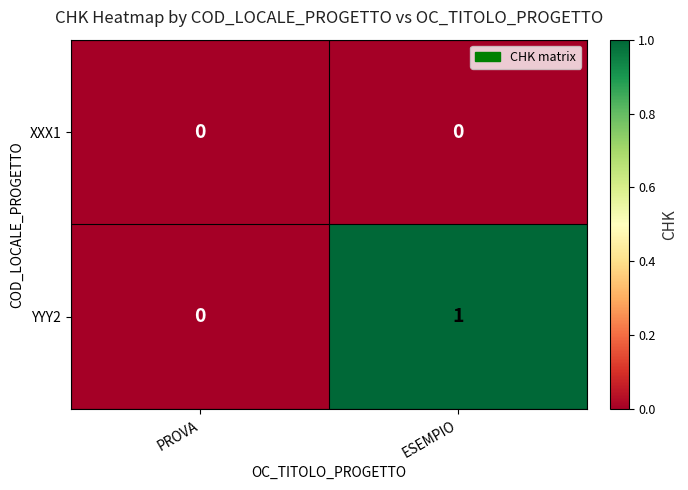

How many series are shown in this chart?

2